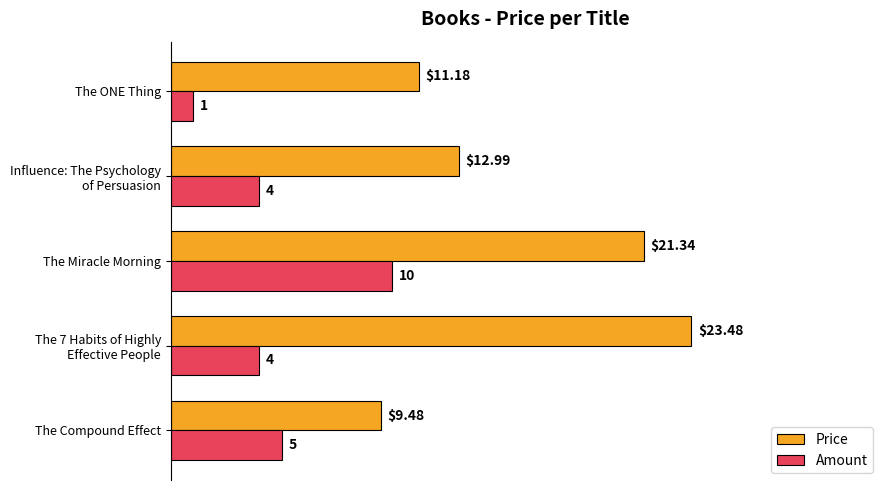

What is the difference between the maximum and minimum values in the Amount series?

9.0